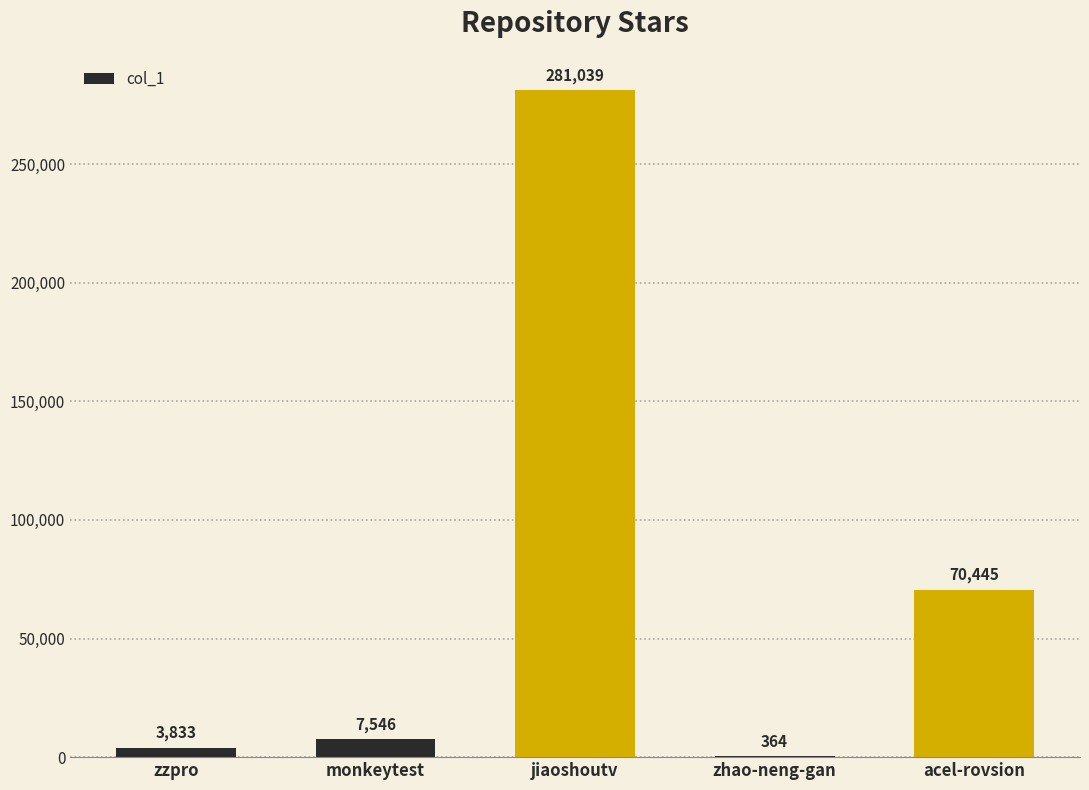

Is it true that the value at acel-rovsion is 31962?

False